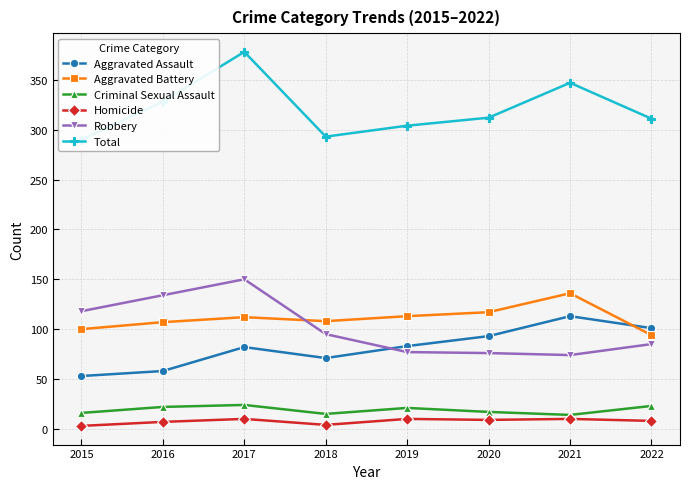

True or false: Total has a value of 192 at 2021.

False